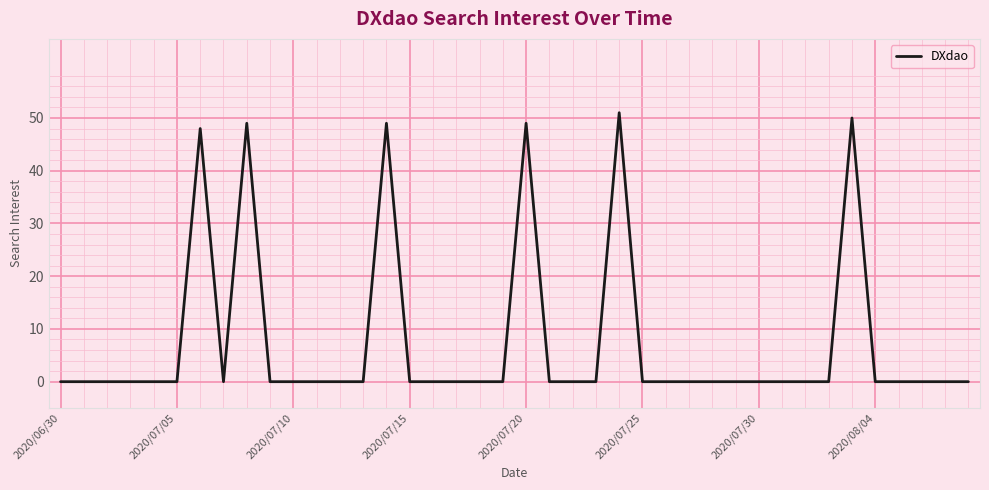

What is the difference between the maximum and minimum values?

51